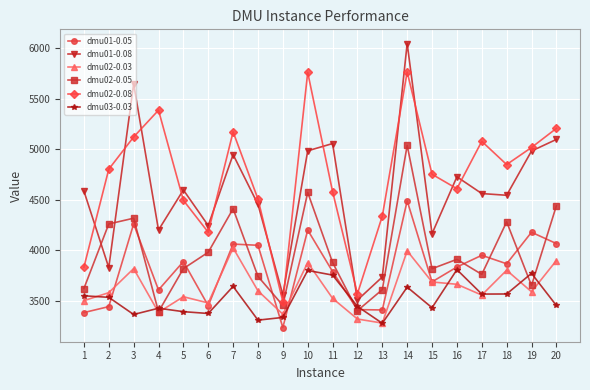

True or false: dmu02-0.08 and dmu02-0.03 cross at least once.

False